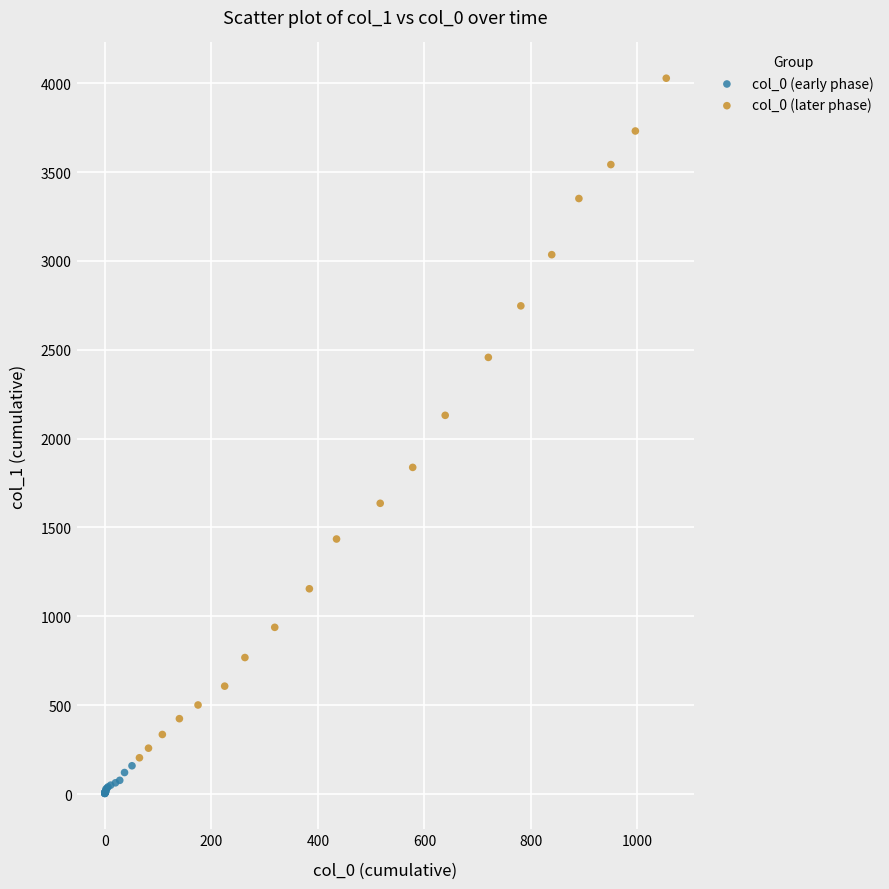

Which series reaches the maximum Y coordinate?

col_0 (later phase)